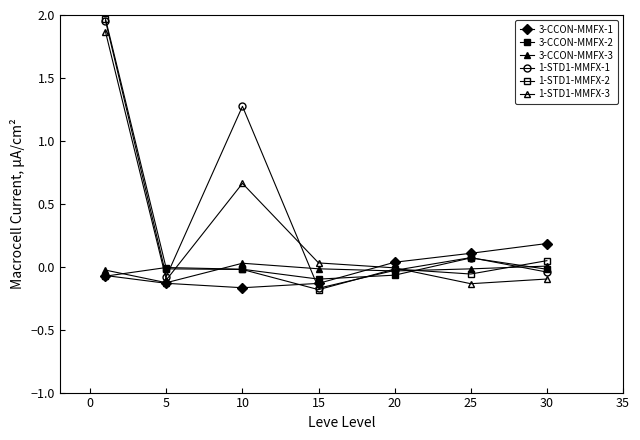

What is the minimum value for 3-CCON-MMFX-3?

-0.1